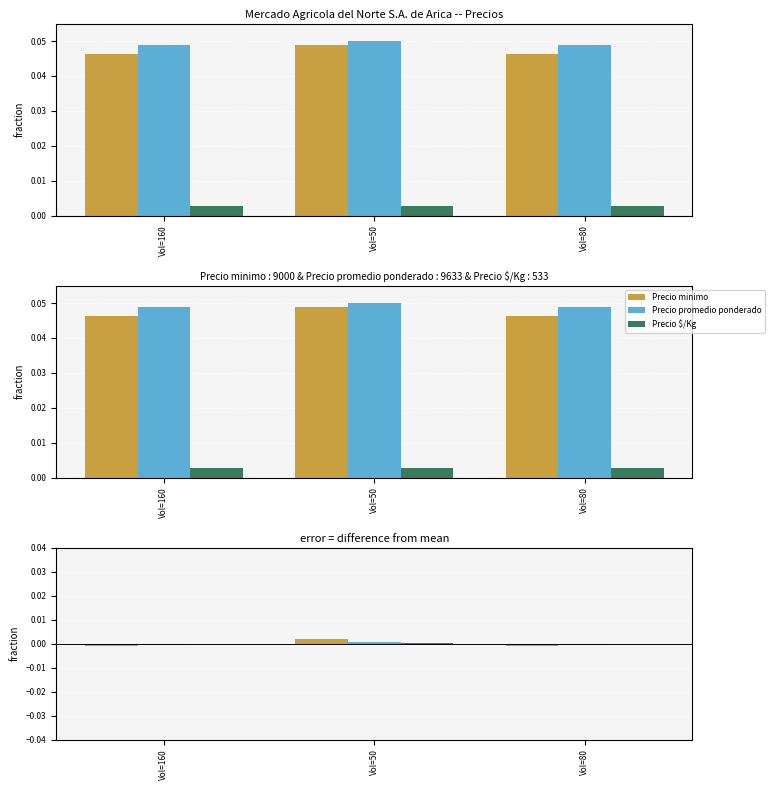

Is the value of Precio $/Kg at Vol=160 greater than the value of Precio promedio ponderado at Vol=160?

Yes